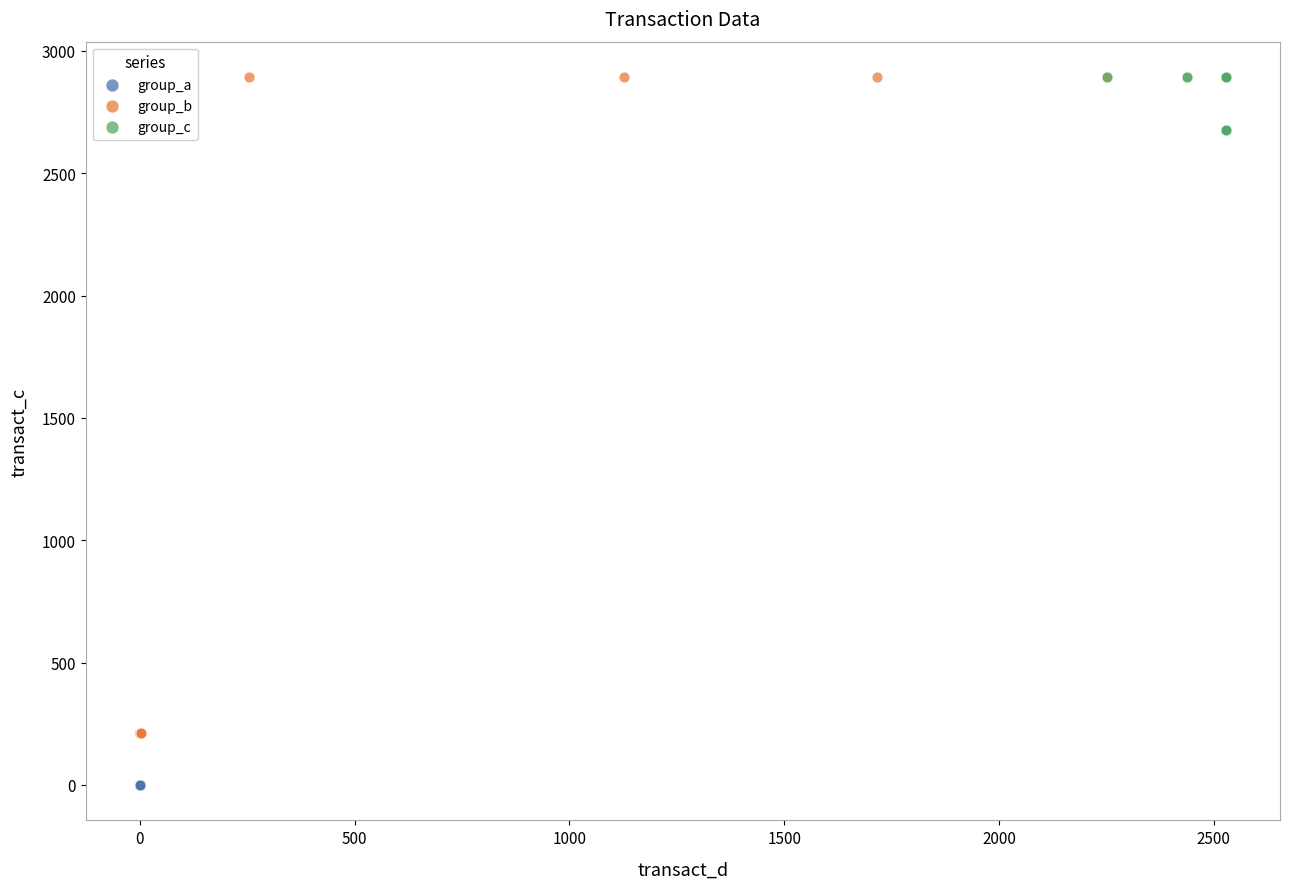

Which series has the largest Y range (max minus min)?

group_b